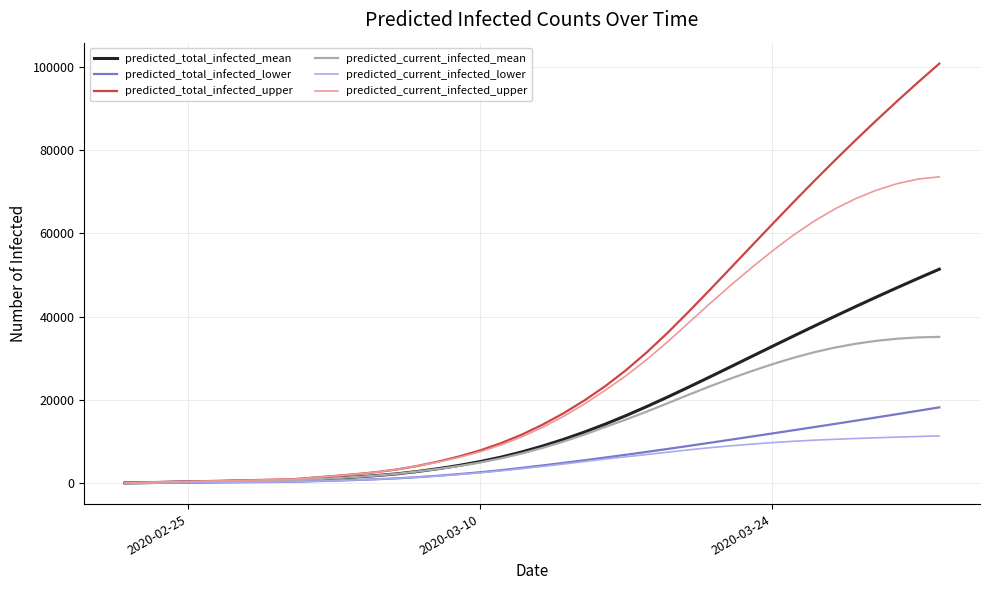

Which series has the largest range (max minus min)?

predicted_total_infected_upper